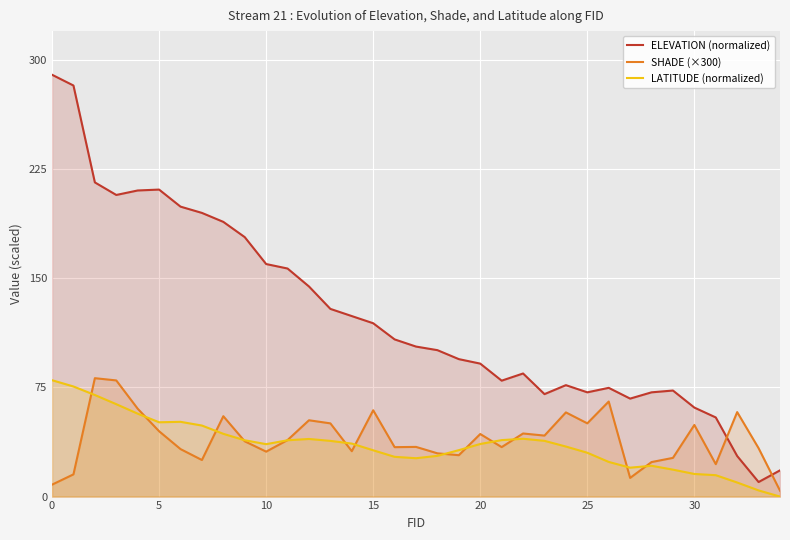

In SHADE (×300), how many points are lower than both neighbors (excluding endpoints)?

10